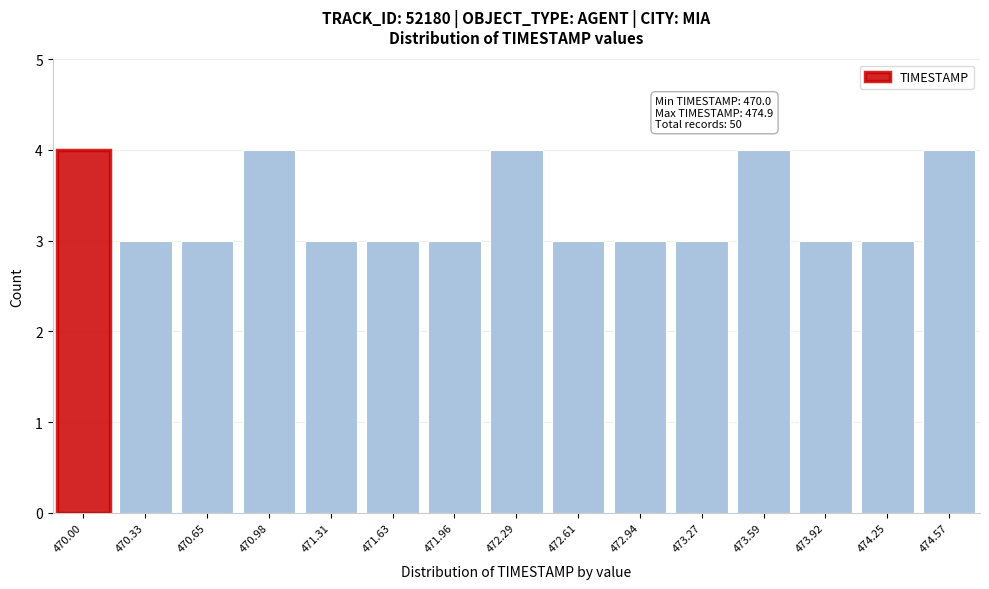

Reading right to left, list all the values displayed in this chart.

474.57=4	474.25=3	473.92=3	473.59=4	473.27=3	472.94=3	472.61=3	472.29=4	471.96=3	471.63=3	471.31=3	470.98=4	470.65=3	470.33=3	470.00=4